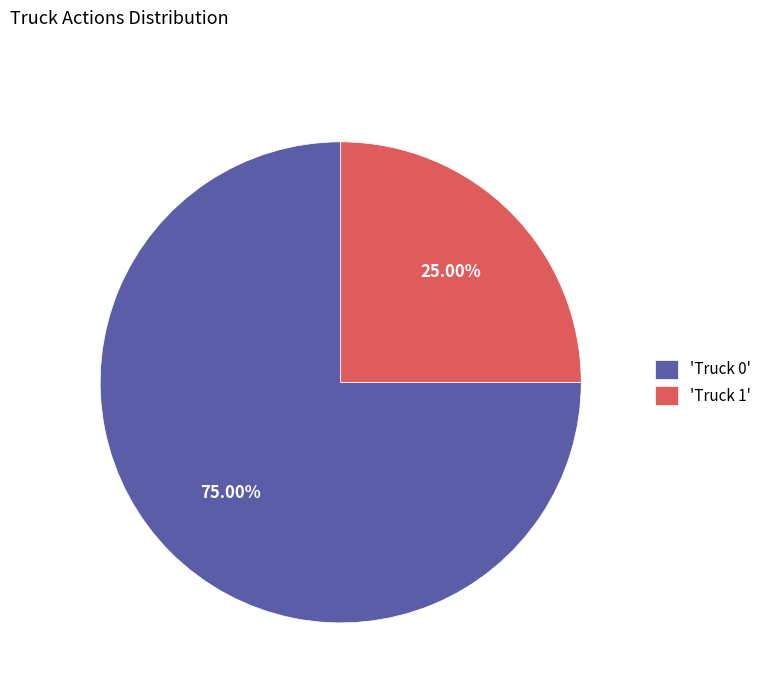

Which has a higher value, 'Truck 0' or 'Truck 1'?

'Truck 0'